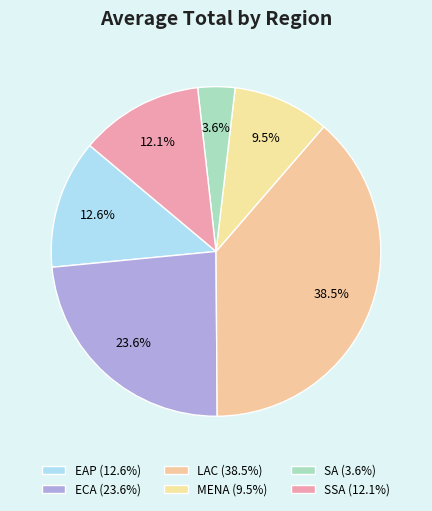

Which has a higher value, EAP or MENA?

EAP